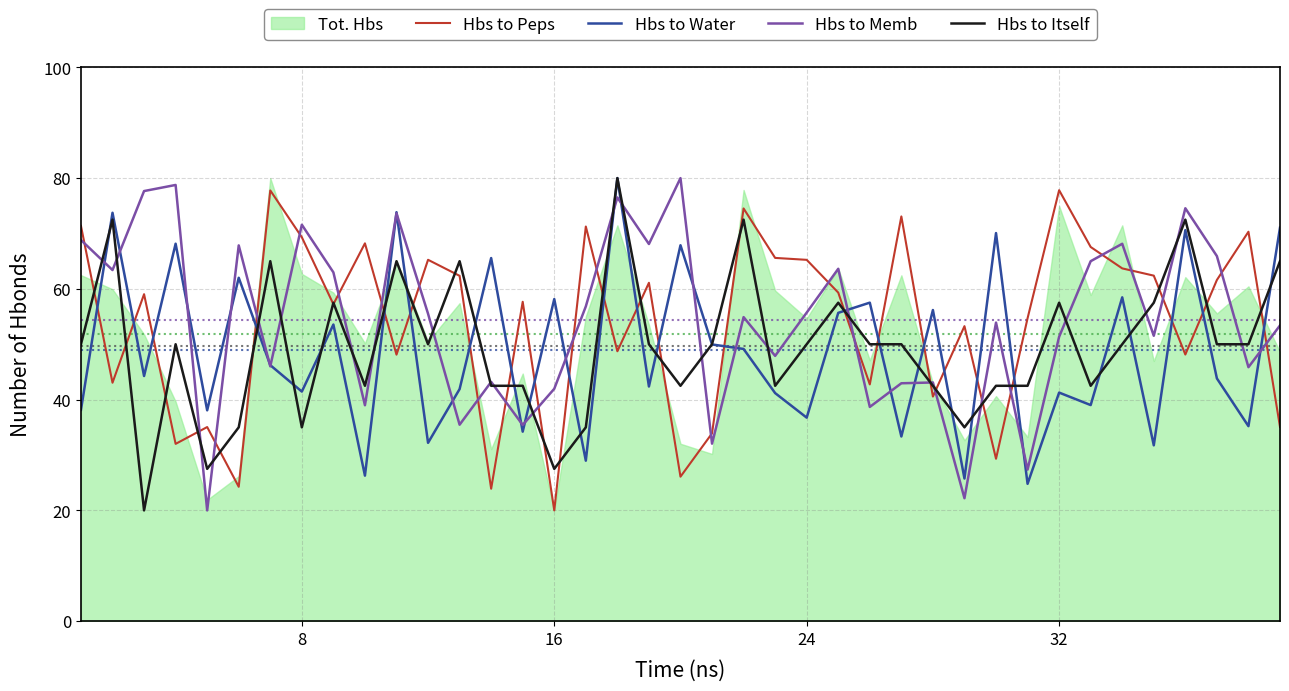

What is the average value of the Hbs to Peps series?

53.9